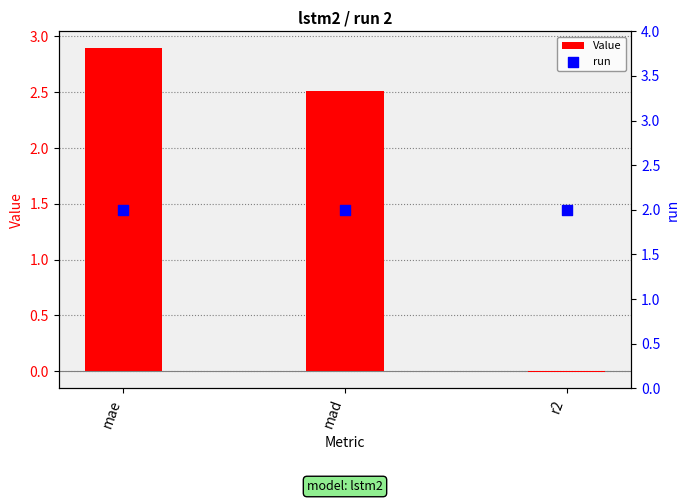

At which category is the sum across all series the highest?

mae